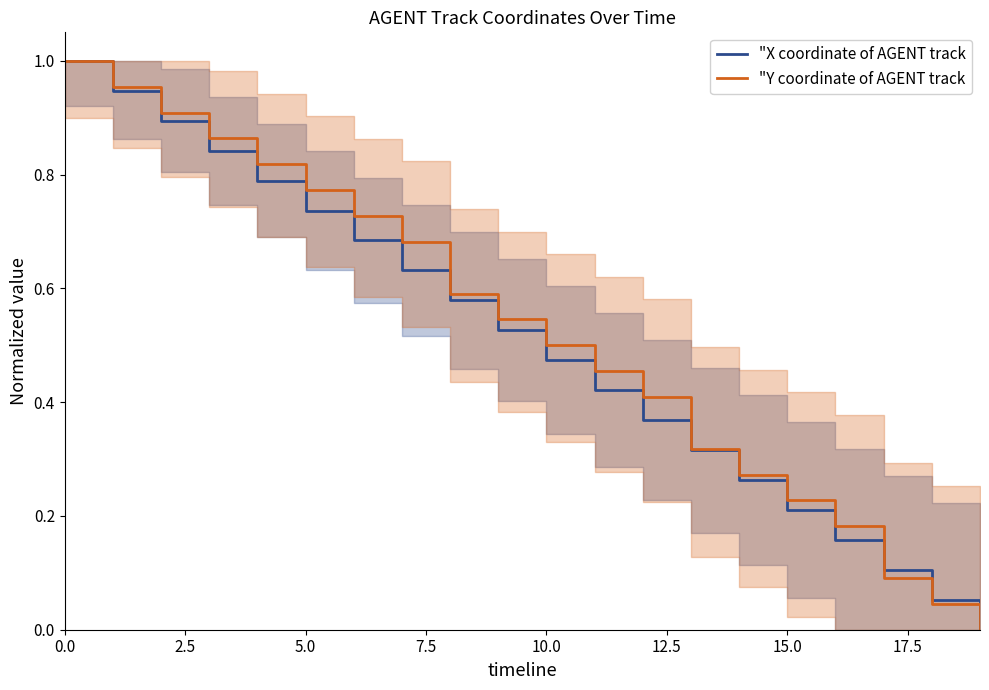

True or false: "X coordinate of AGENT track has more than 2 interior local peaks.

False